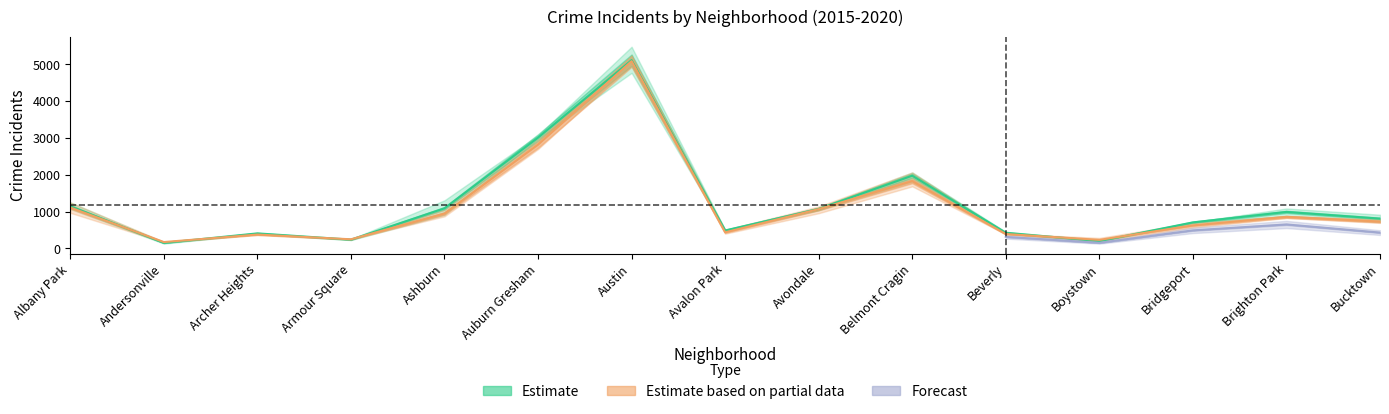

What is the difference between the 2019 values at Ashburn and Boystown?

585